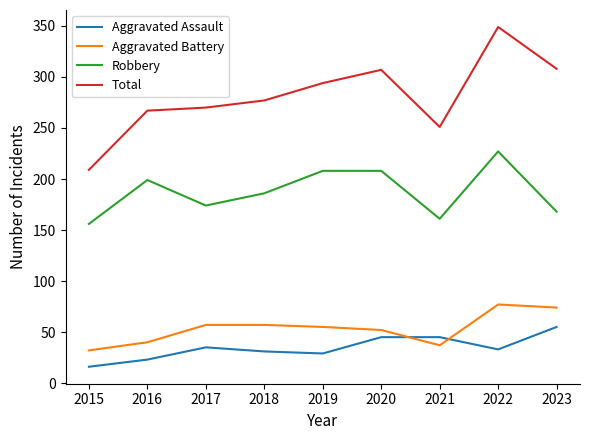

True or false: Robbery has a value of 40 at 2018.

False